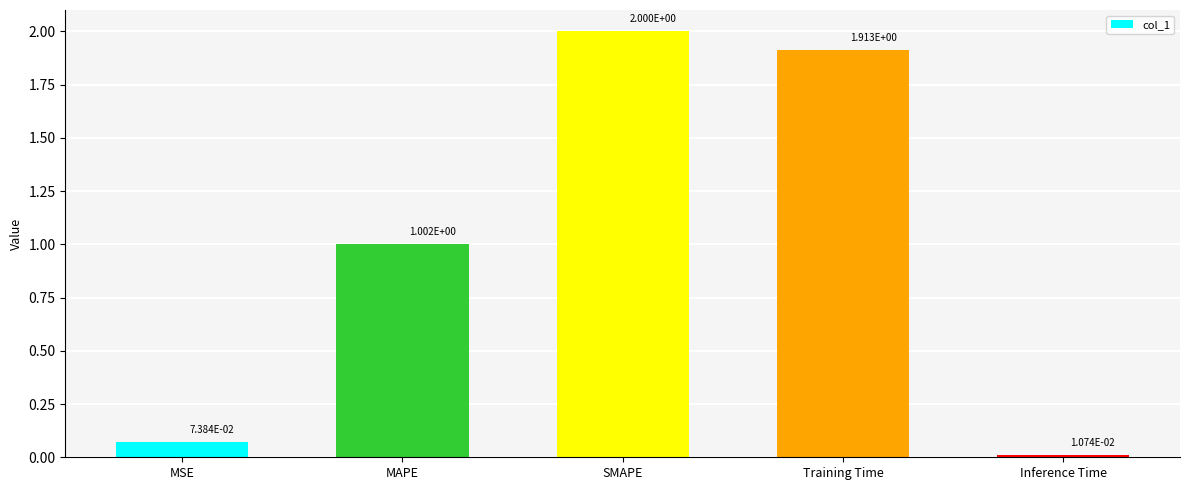

Are the bars horizontal?

No